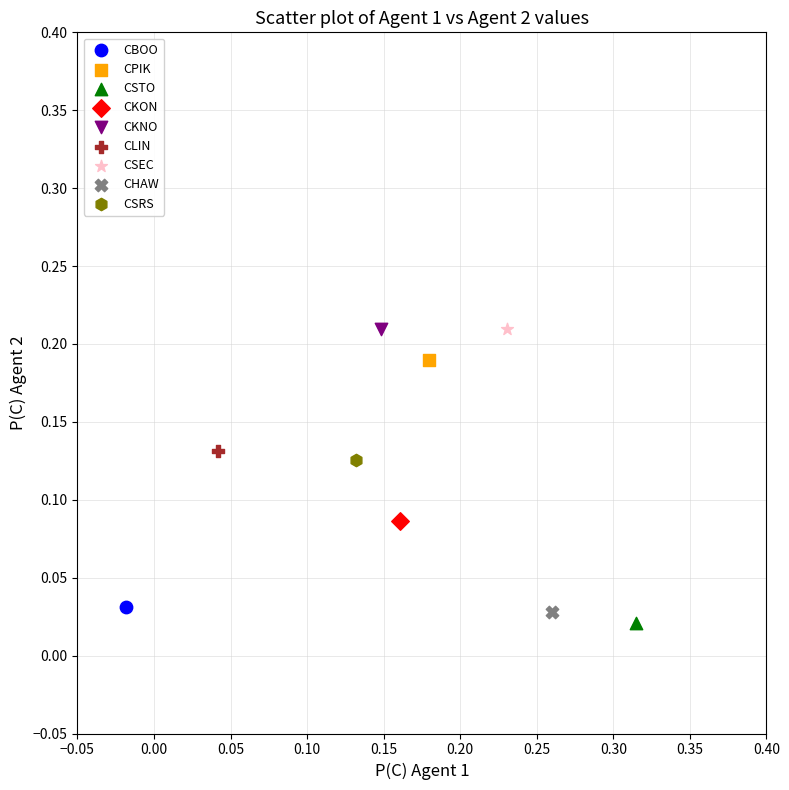

What are all the series names shown in the legend?

CBOO, CPIK, CSTO, CKON, CKNO, CLIN, CSEC, CHAW, CSRS